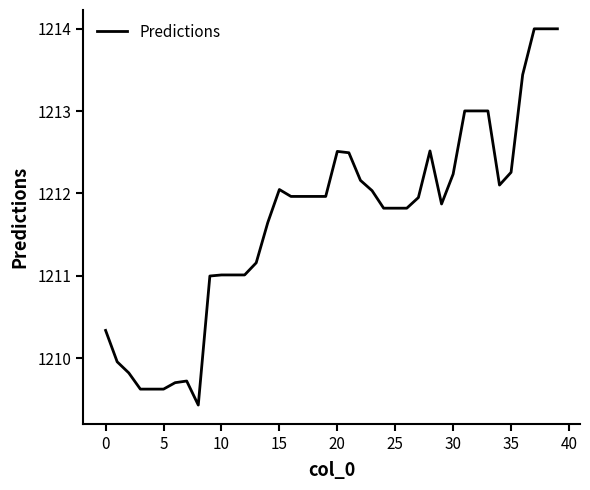

What is the difference between the maximum and minimum values?

4.6